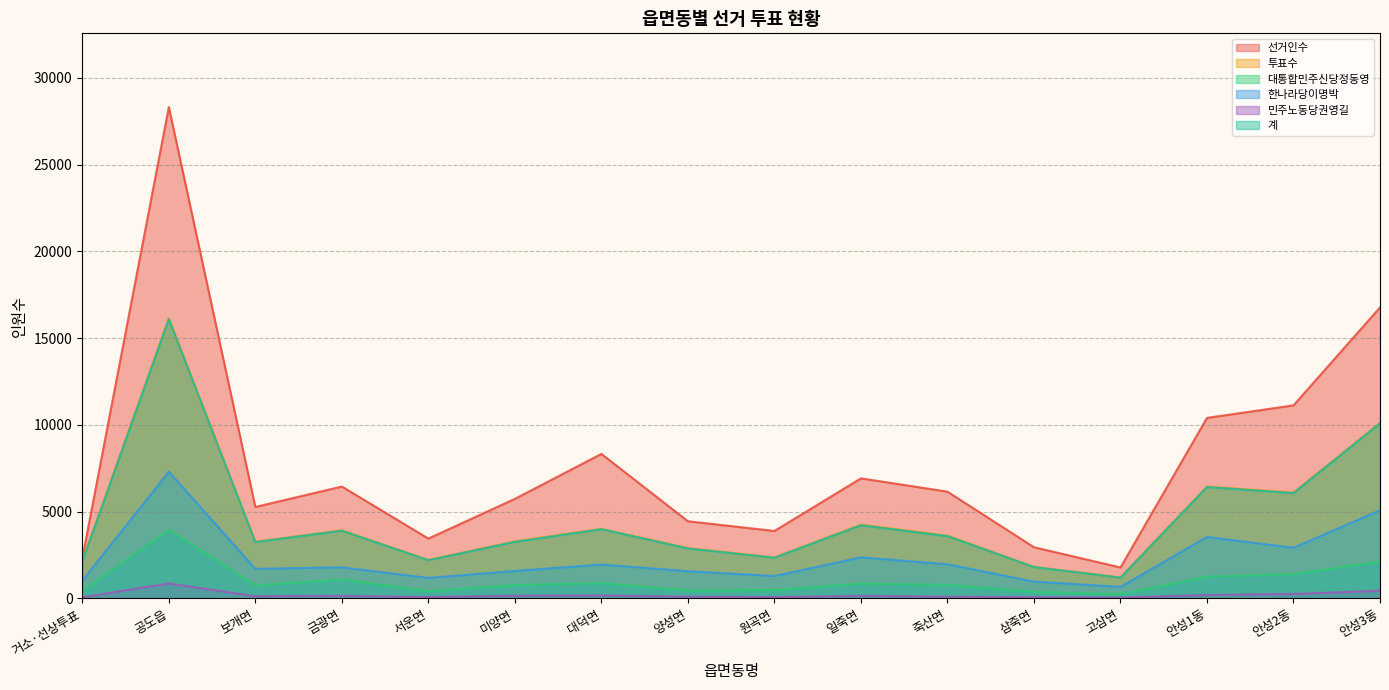

At which category is the sum across all series the highest?

공도읍